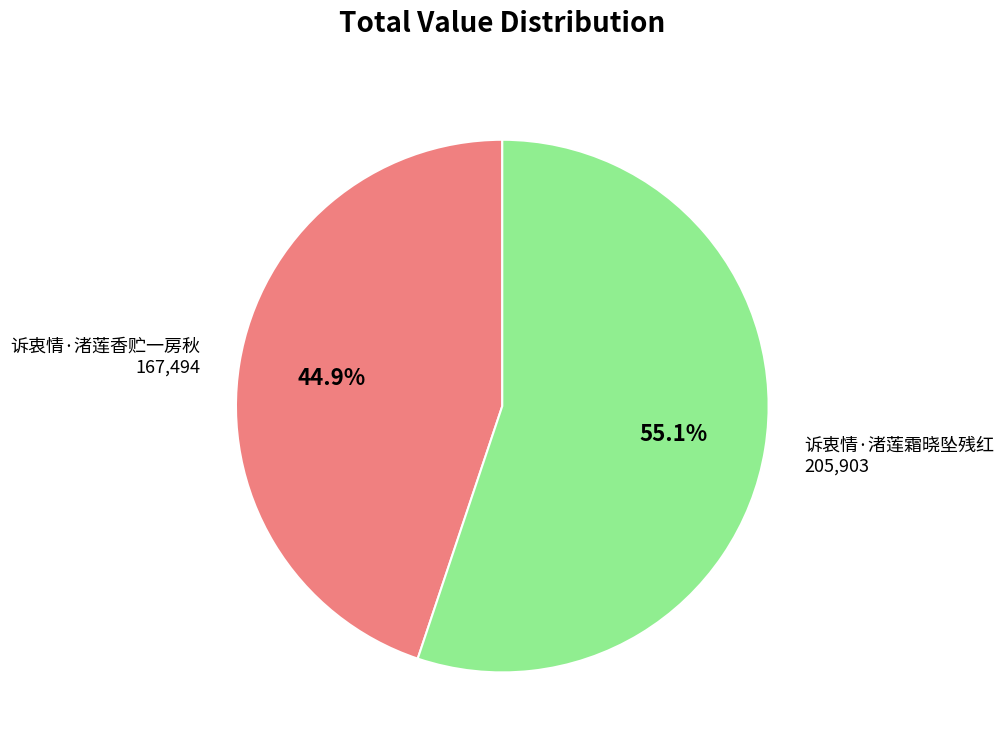

Which slice is the smallest?

诉衷情·渚莲香贮一房秋